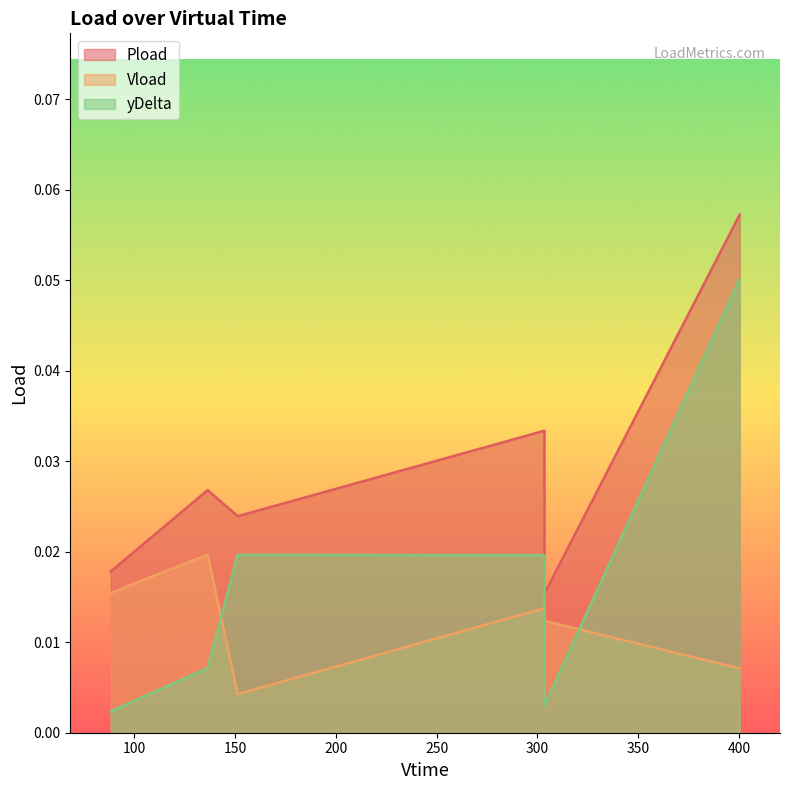

At which label is Vload closest to 0?

151.352